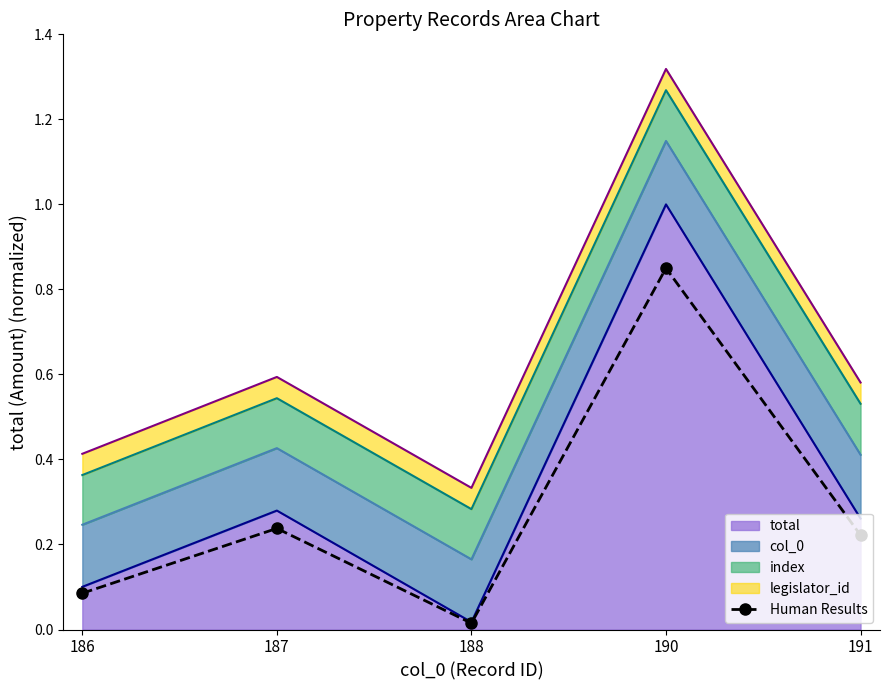

What is the difference between the second highest and minimum values?

0.2